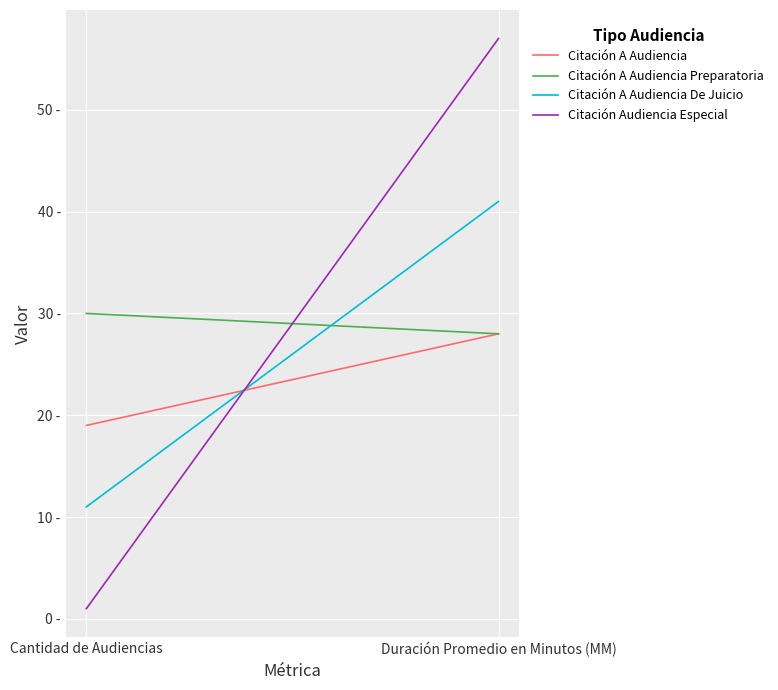

True or false: Citación Audiencia Especial has a value of 1 at Cantidad de Audiencias.

True